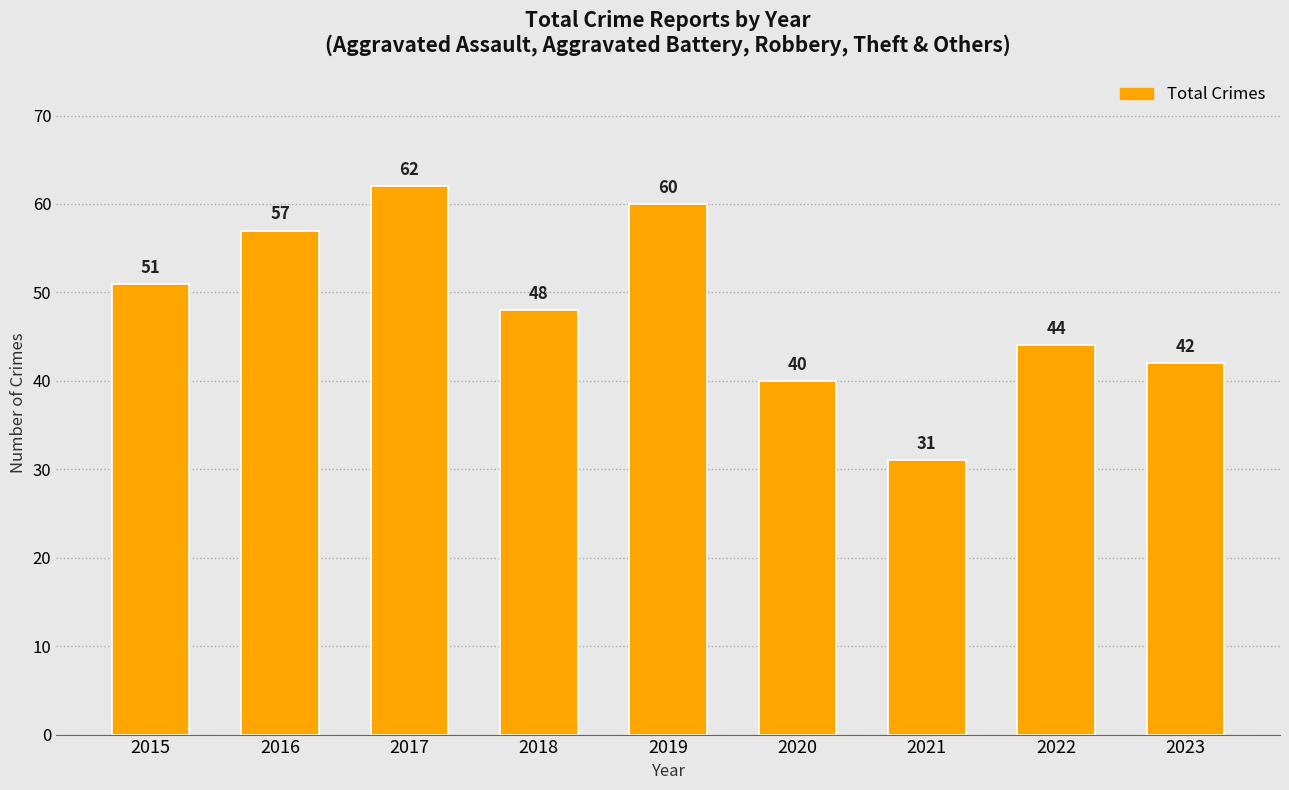

Rank the categories by value from lowest to highest.

2021, 2020, 2023, 2022, 2018, 2015, 2016, 2019, 2017